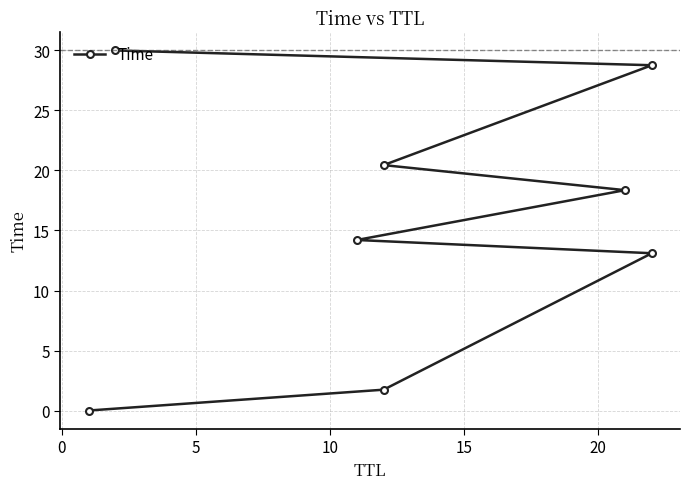

What is the change in value from 5 to 20?

+7.3